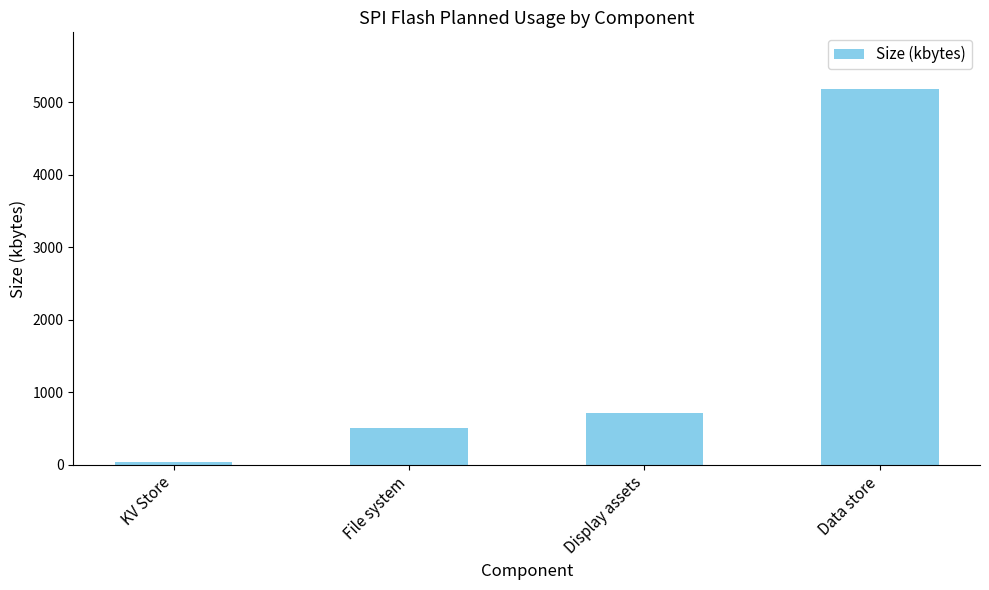

Reading left to right, list all the values displayed in this chart.

32.0	512.0	718.8	5184.9